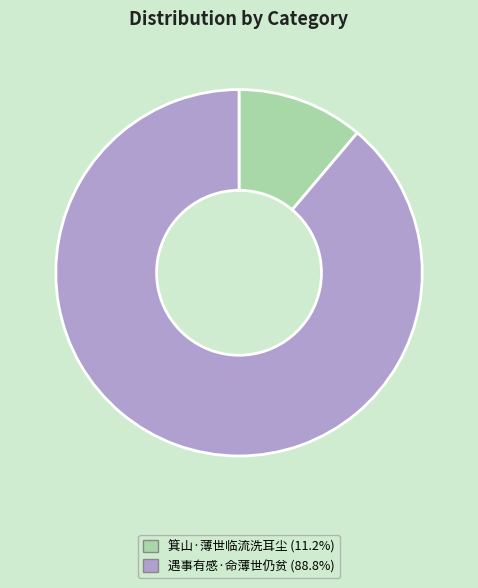

Which category has the smallest portion of the pie?

箕山·薄世临流洗耳尘